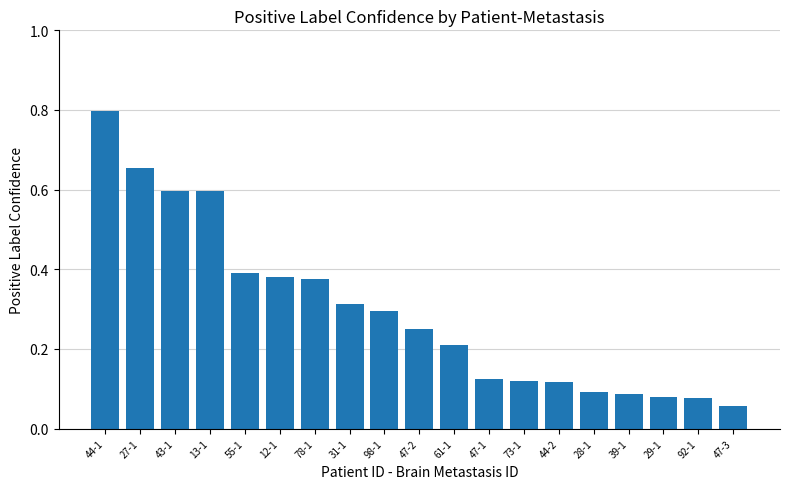

Where is the data nearest to the value 0?

47-3